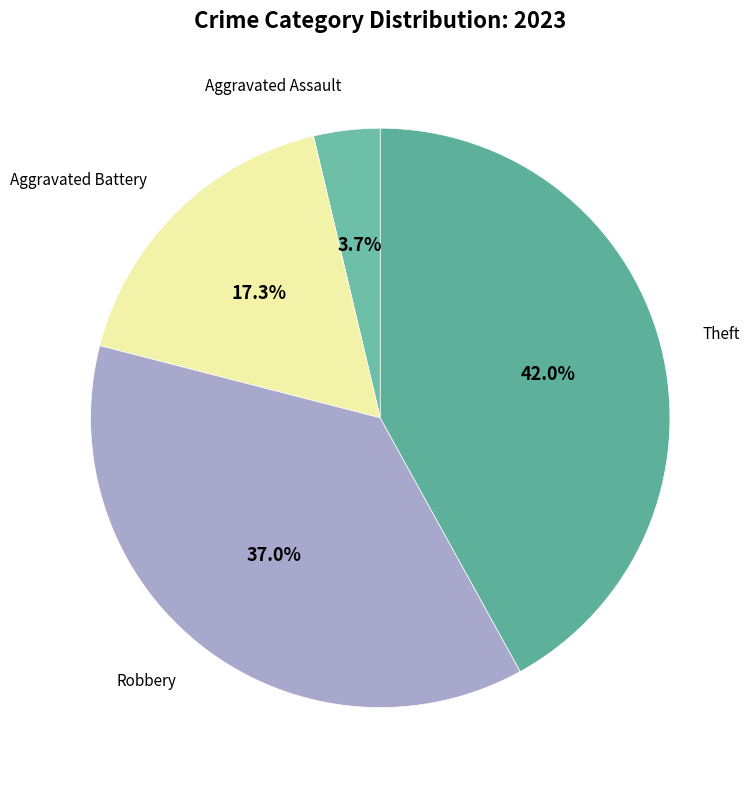

Is there any slice that represents more than half of the pie?

No